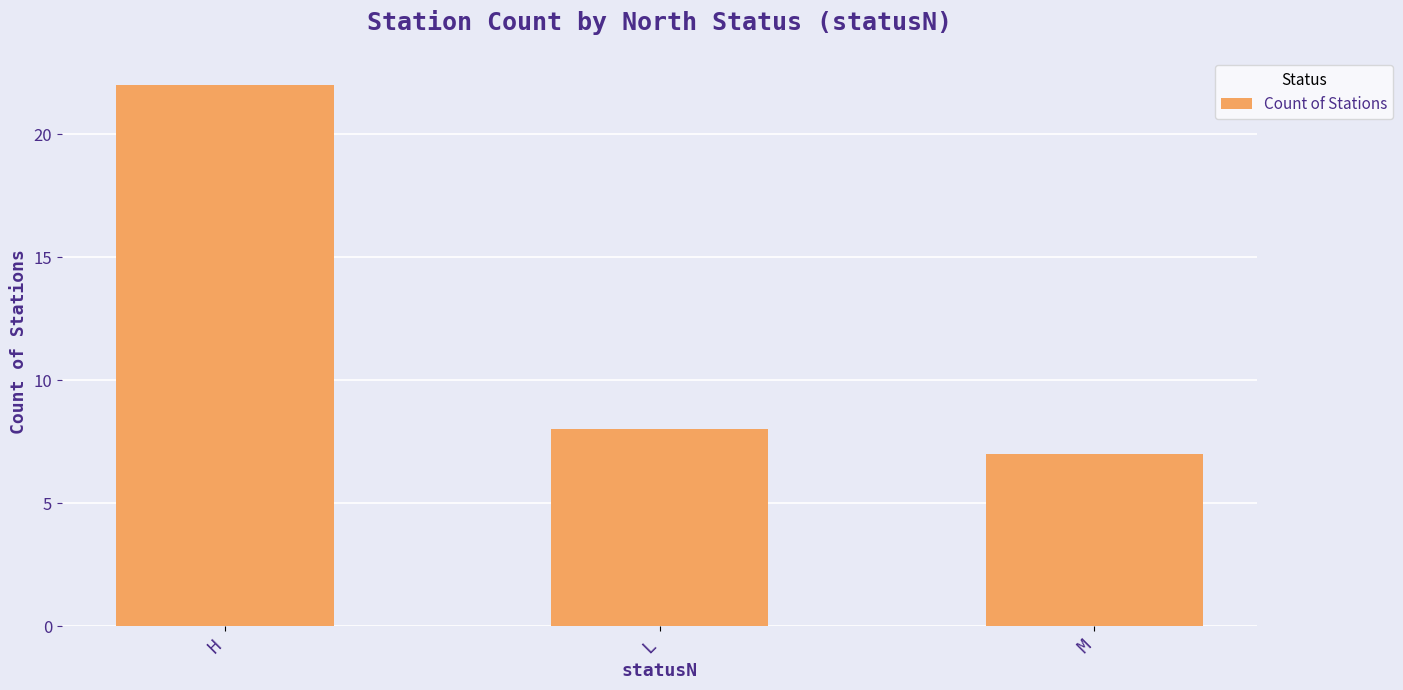

At which label is the value closest to 14?

L